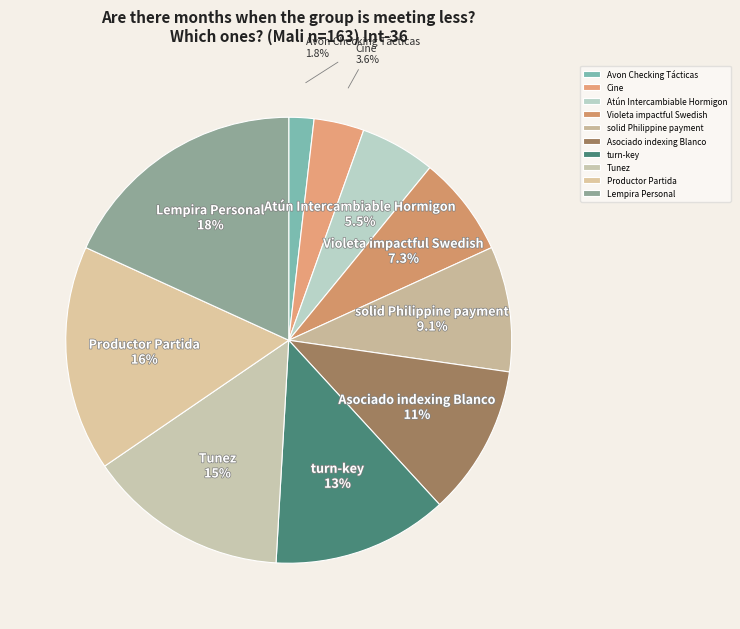

Do Avon Checking Tácticas and Atún Intercambiable Hormigon together represent more than half of the pie?

No